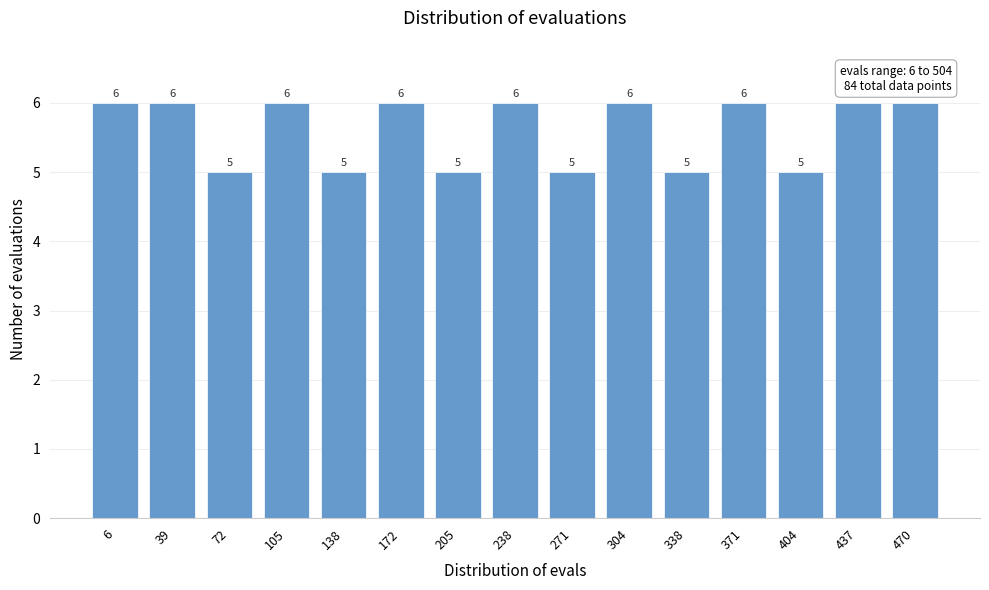

Reading left to right, extract all data points from this chart.

6	6	5	6	5	6	5	6	5	6	5	6	5	6	6